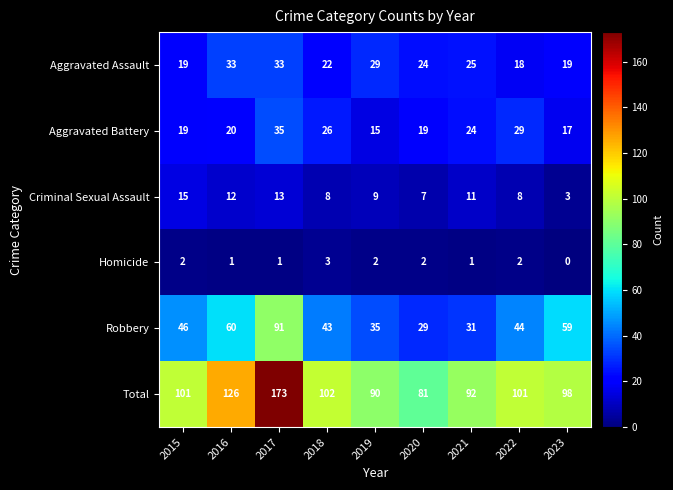

What is the difference between the second highest and second lowest values in the Robbery series?

29